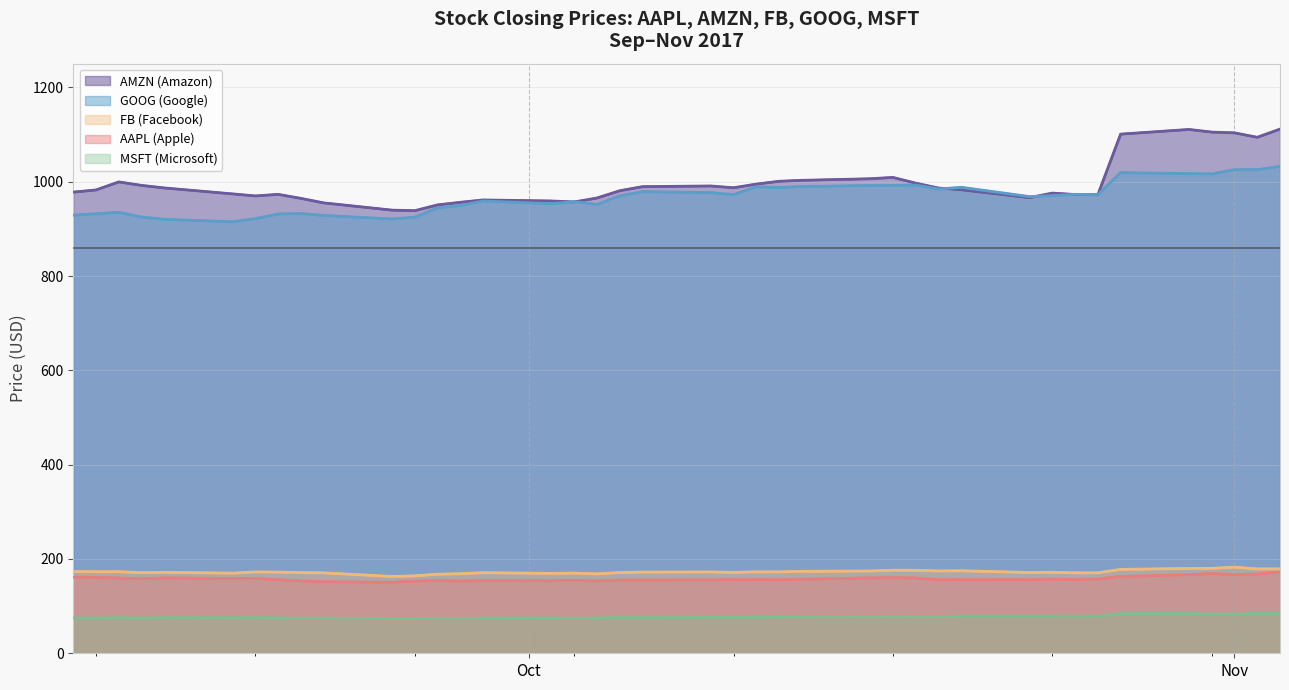

How many data points in AMZN are less than 982?

19